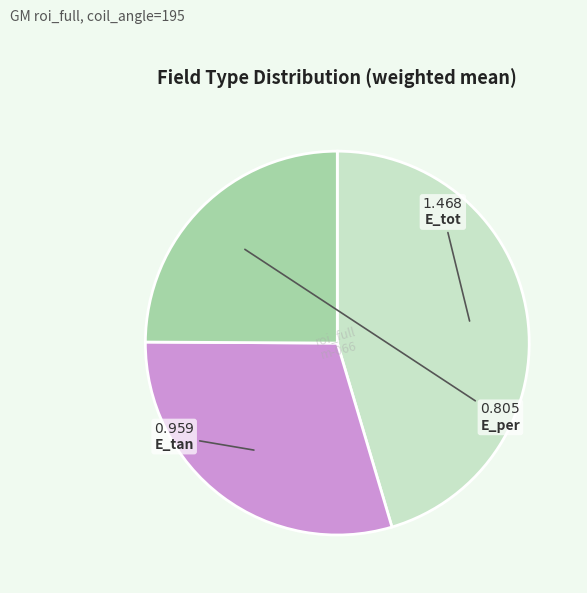

Combined, do E_per and E_tot account for over 50%?

Yes